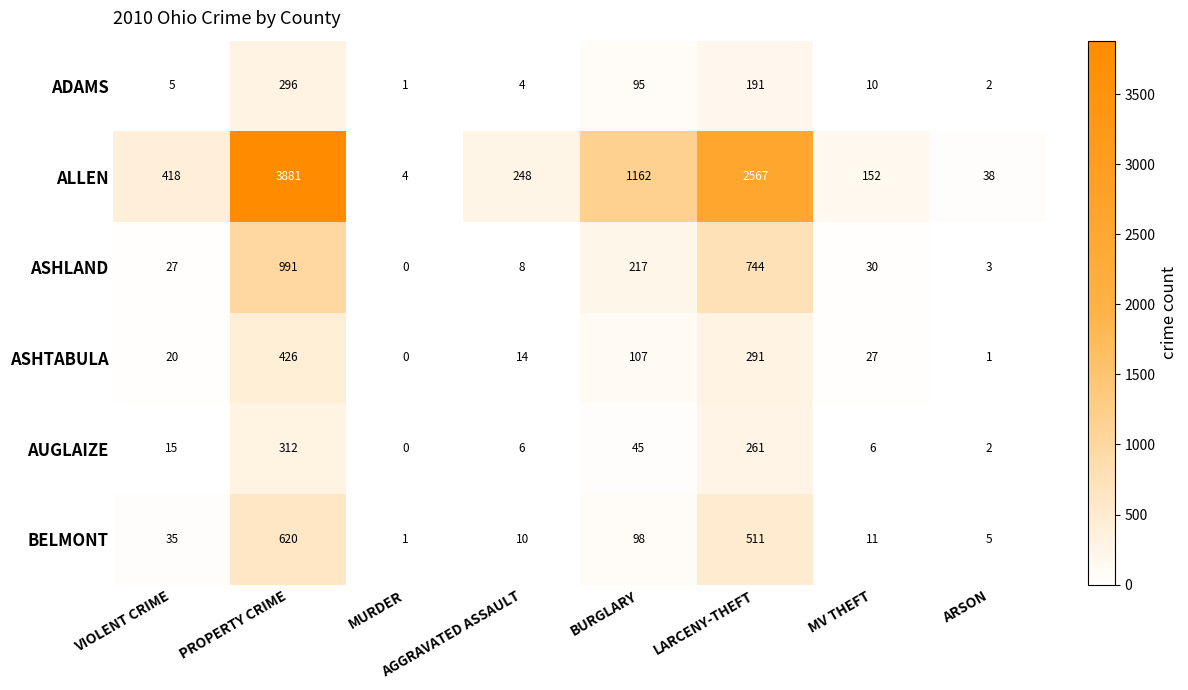

What is the difference between the highest and lowest values at AGGRAVATED ASSAULT?

244